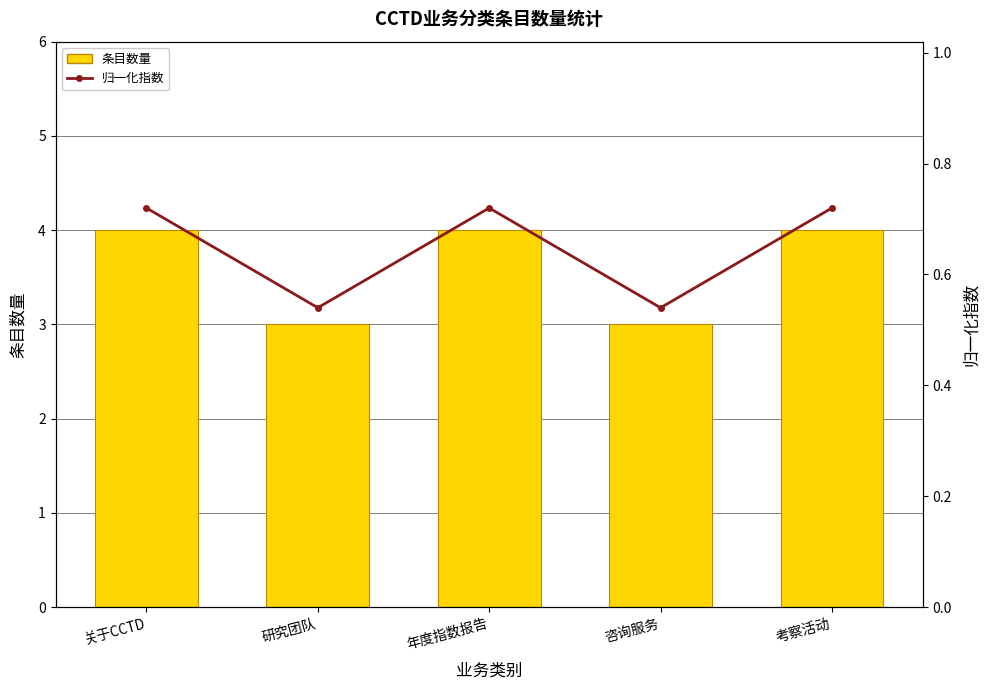

The value of 归一化指数 at 年度指数报告 is 0.7. True or false?

True